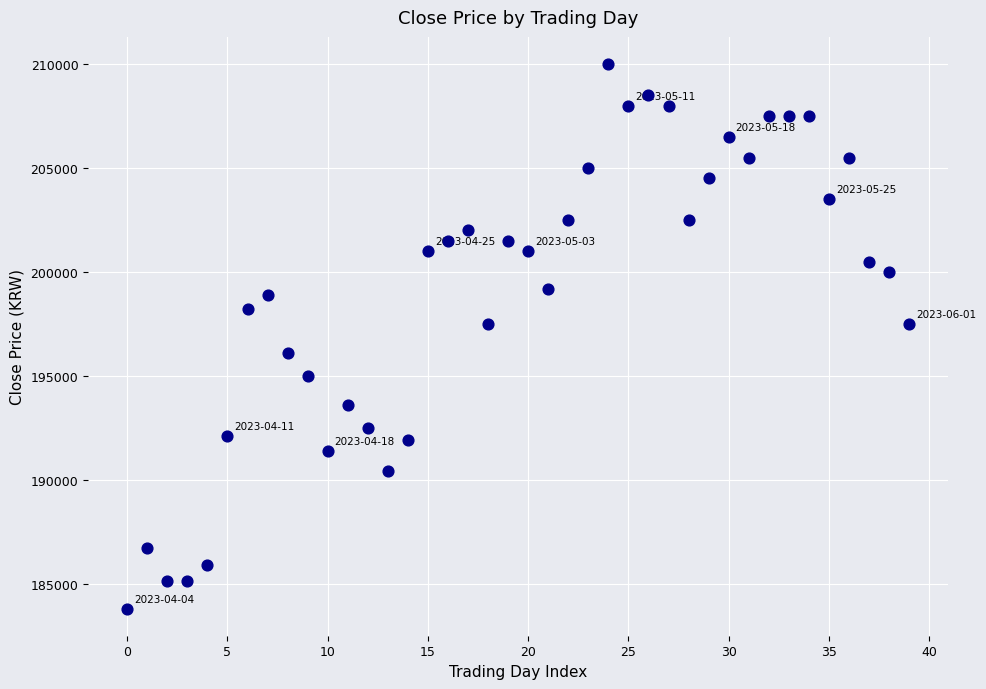

What is the range of Y values (max minus min)?

26200